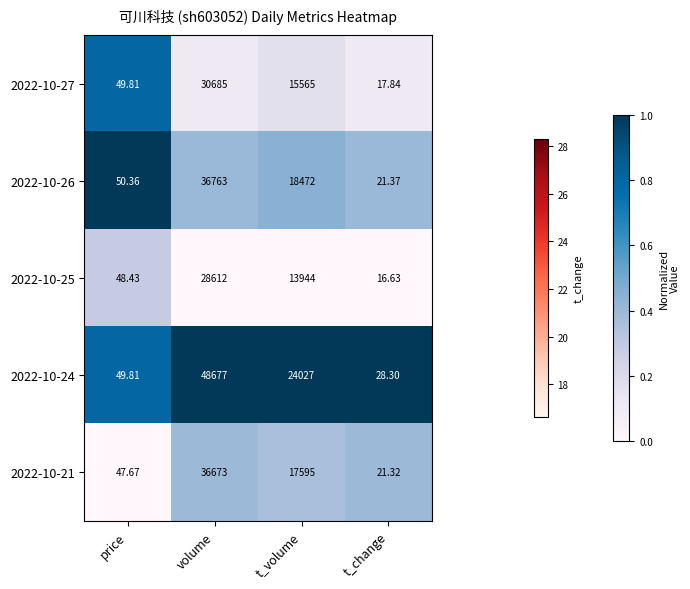

Between price and t_volume, which series saw the biggest shift?

2022-10-24